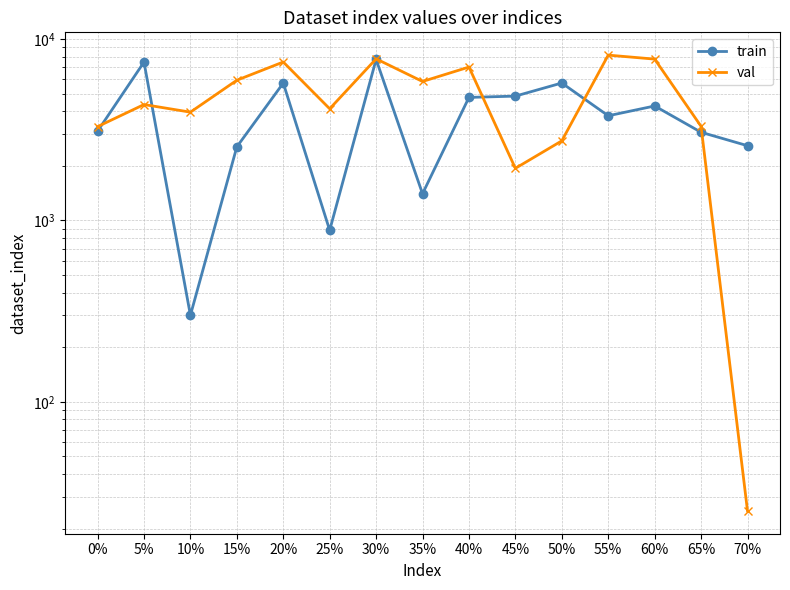

Reading right to left, list all the values displayed in this chart.

train: 70%=2584	65%=3065	60%=4280	55%=3779	50%=5730	45%=4851	40%=4772	35%=1404	30%=7729	25%=883	20%=5726	15%=2547	10%=300	5%=7473	0%=3107
val: 70%=25	65%=3304	60%=7761	55%=8164	50%=2749	45%=1939	40%=7016	35%=5842	30%=7788	25%=4131	20%=7481	15%=5936	10%=3957	5%=4358	0%=3293